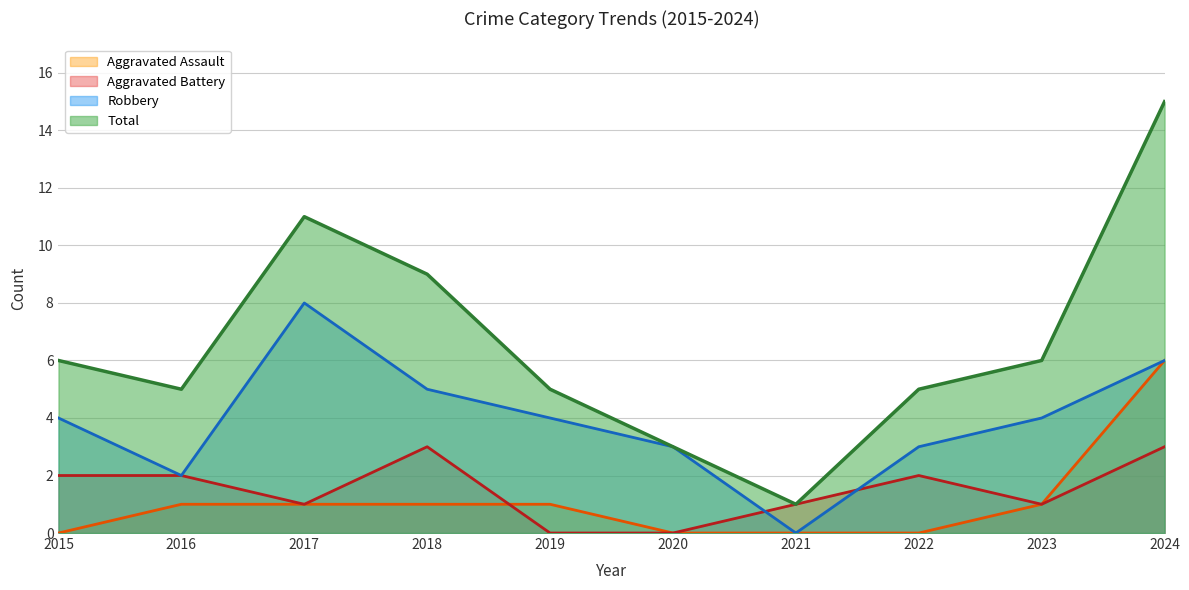

At 2015, list the series in order from largest to smallest.

Total, Robbery, Aggravated Battery, Aggravated Assault